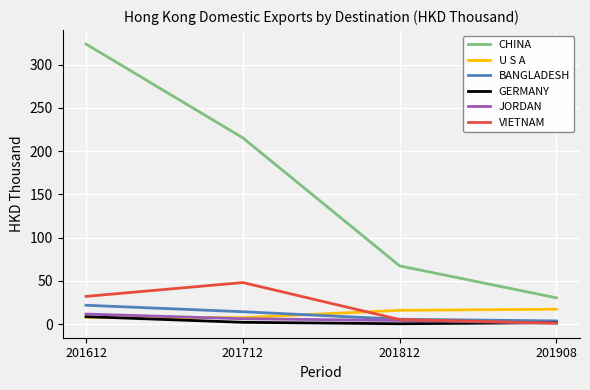

What is the sum of the CHINA values at 201812 and 201612?

390.9